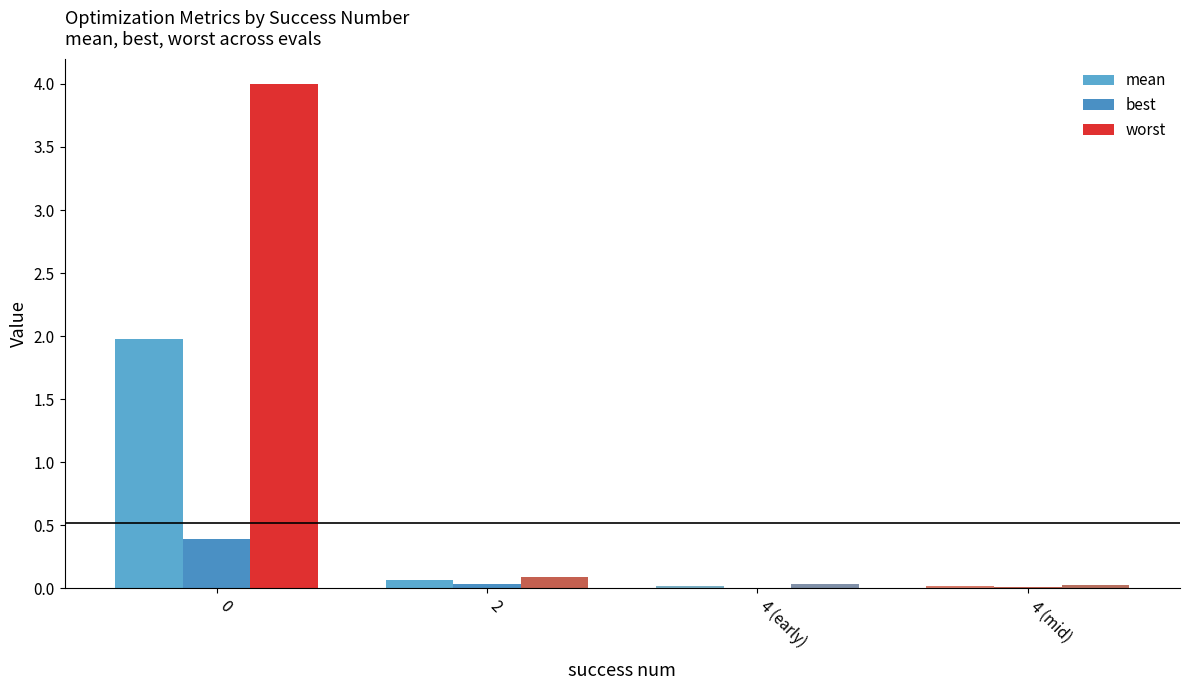

Between 4 (mid) and 4 (early), which is larger?

4 (early)